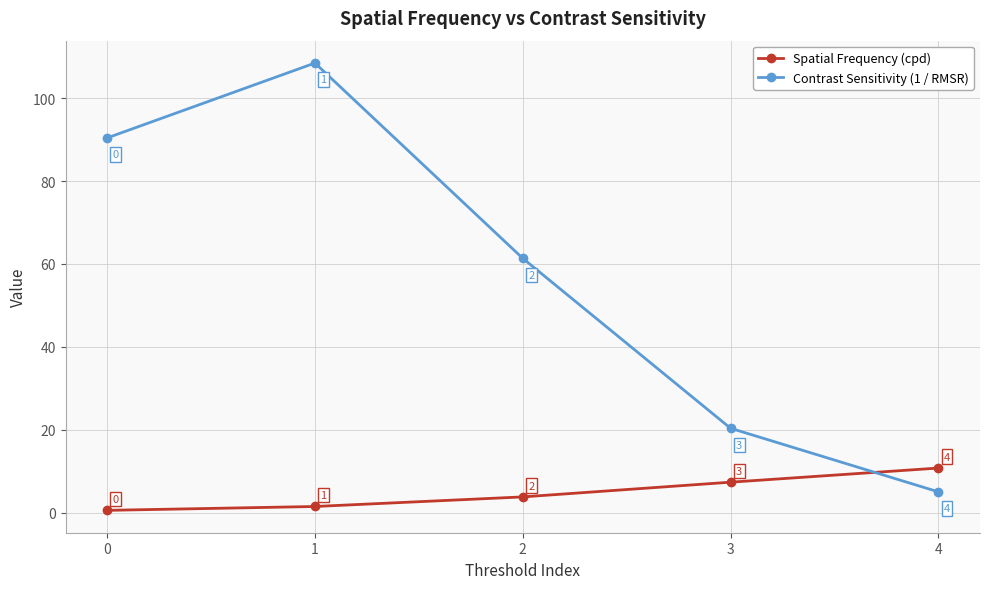

Where does the Spatial Frequency (cpd) series first go above 3?

2